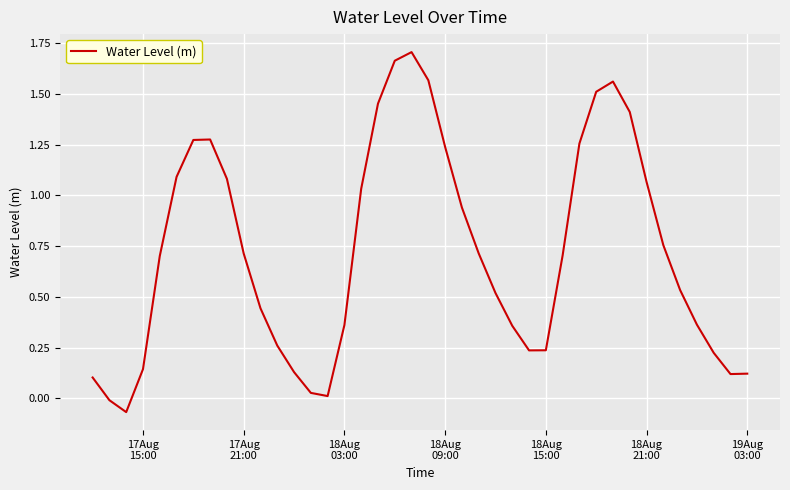

How many lines are shown in the chart?

1